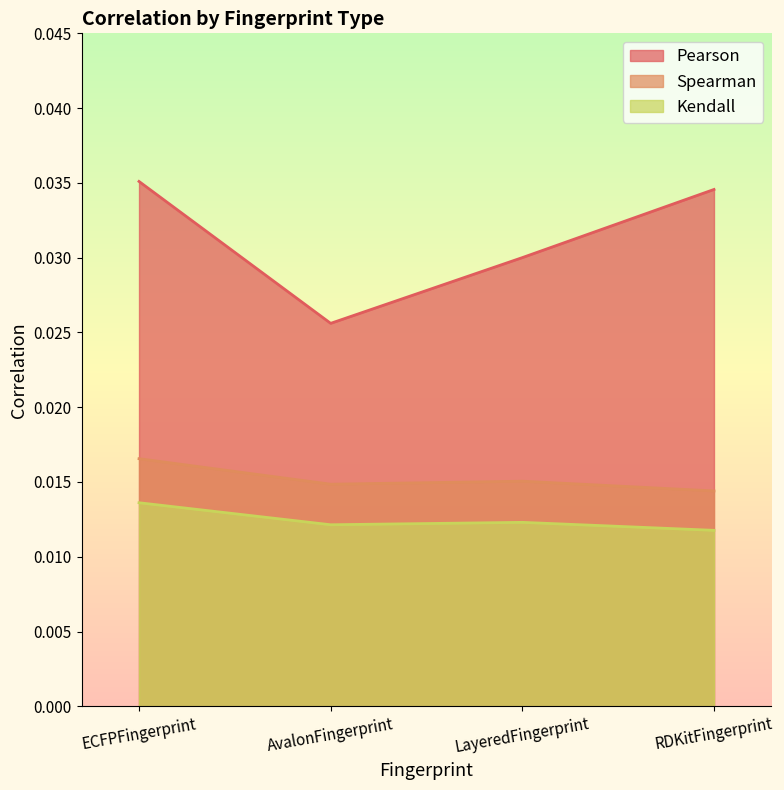

Rank the series by their maximum value, from highest to lowest.

Pearson, Spearman, Kendall